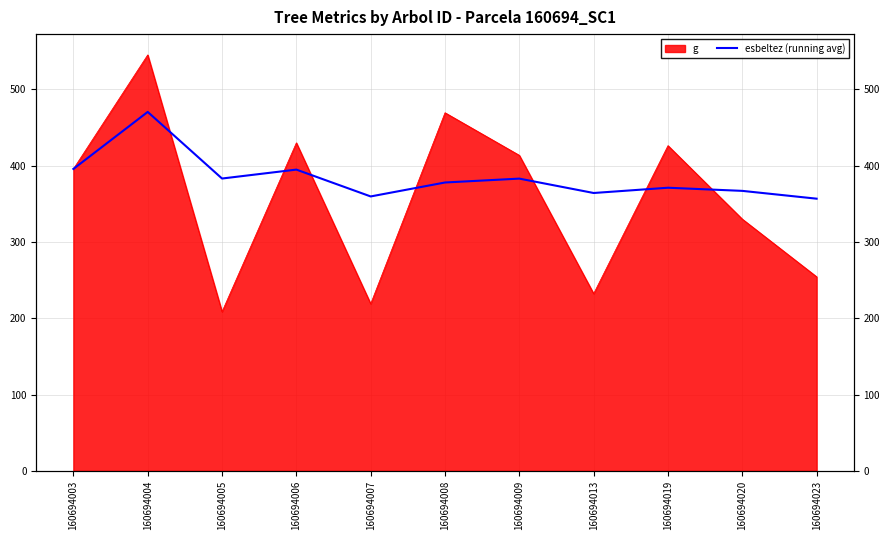

Reading left to right, extract all data points from this chart.

395.8	470.6	383.3	395.0	359.8	378.1	383.2	364.3	371.2	367.1	356.9